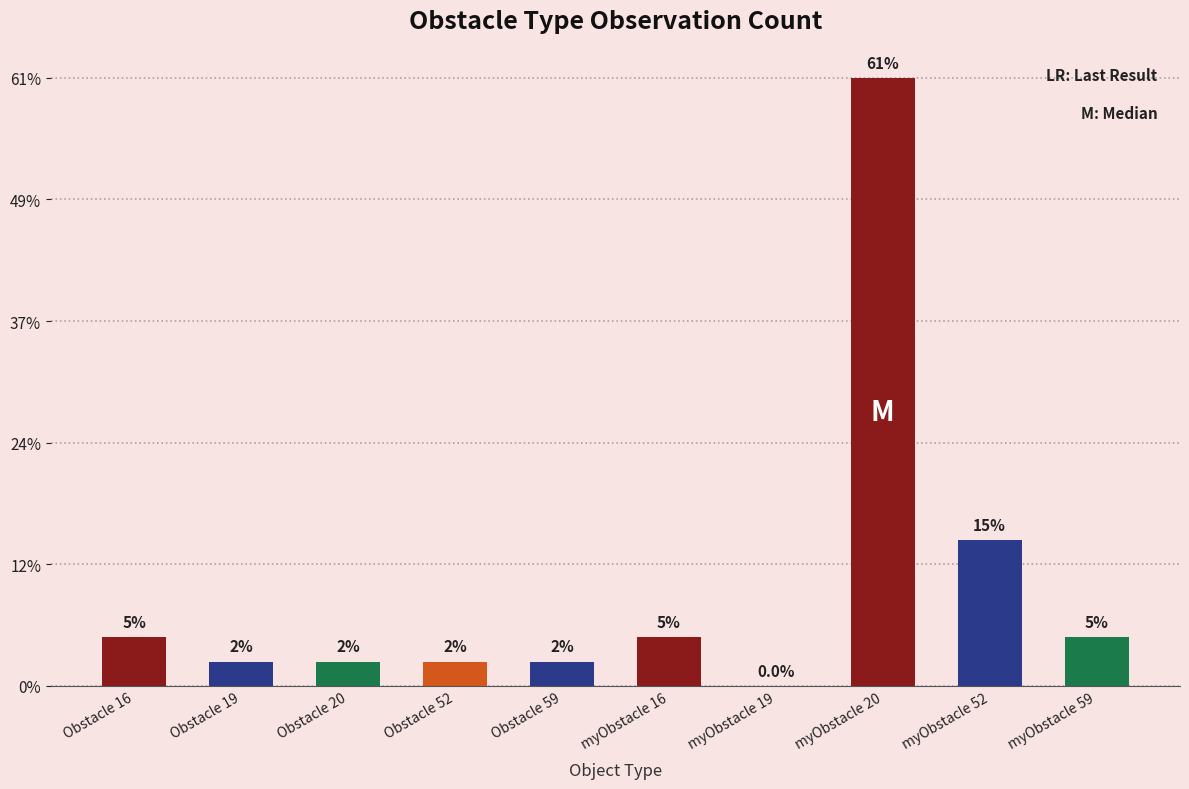

At which label does the data first exceed 2?

myObstacle 20